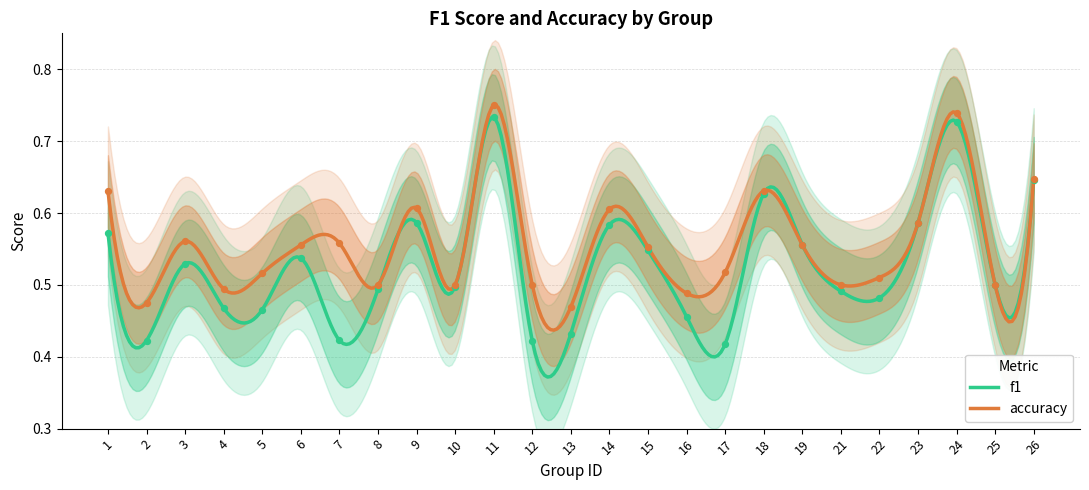

At how many categories does at least one series exceed 0?

25